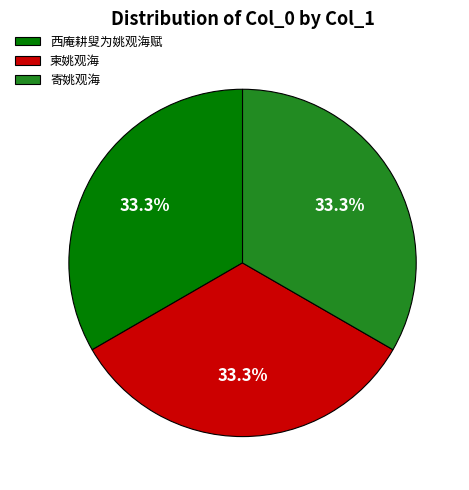

Combined, do 西庵耕叟为姚观海赋 and 柬姚观海 account for over 50%?

Yes